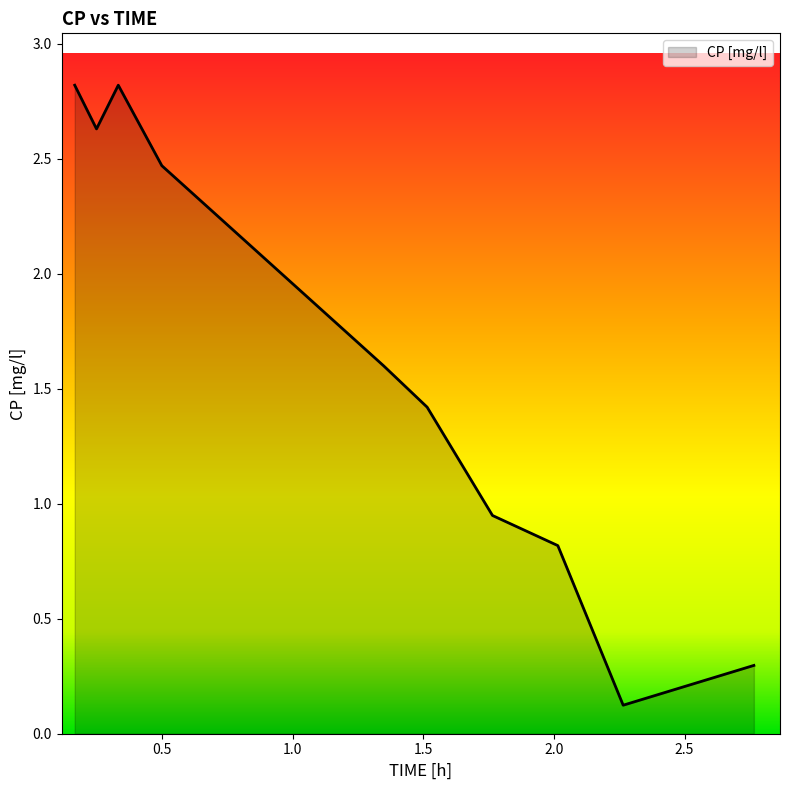

What is the maximum value shown in the chart?

2.8